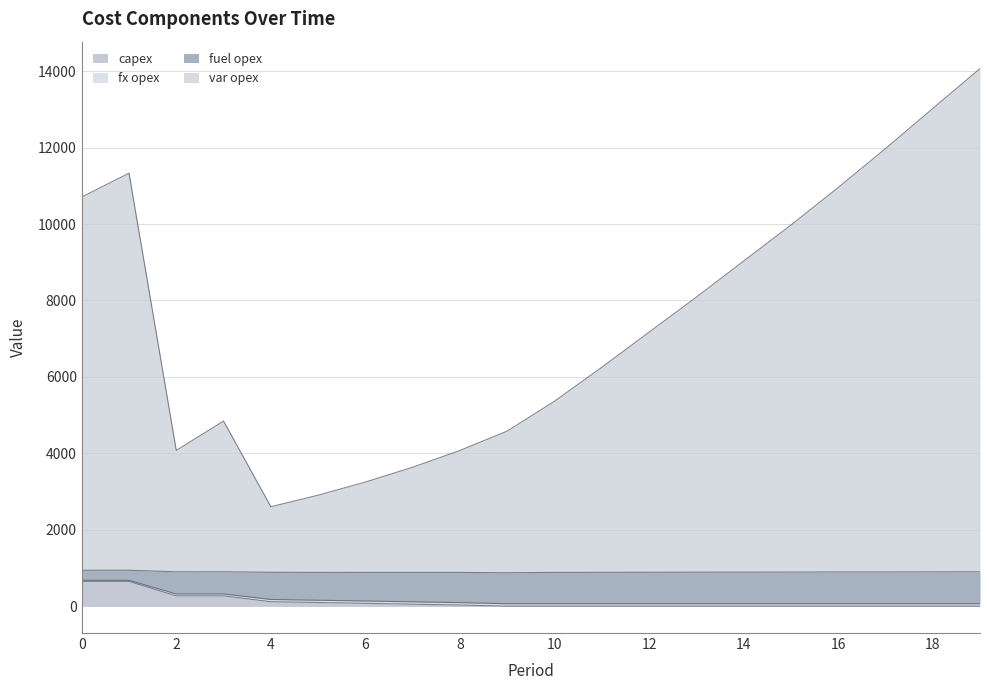

What is the highest value of the capex series?

648